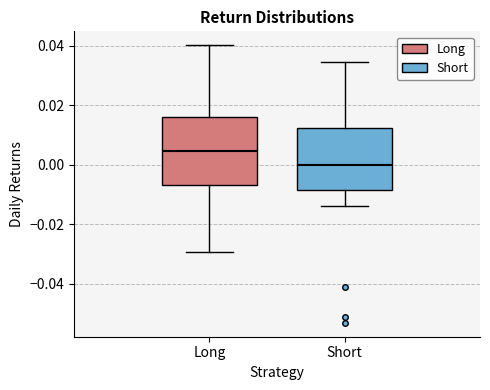

Reading left to right, read every box against the y-axis: the position of its median line, the range the box covers, and the ends of its whiskers. The values are not printed on the chart, so give them approximately, as read against the axis.

Long: median 0.004, box -0.006 to 0.016, whiskers -0.030 to 0.040
Short: median 0.000, box -0.008 to 0.012, whiskers -0.014 to 0.034